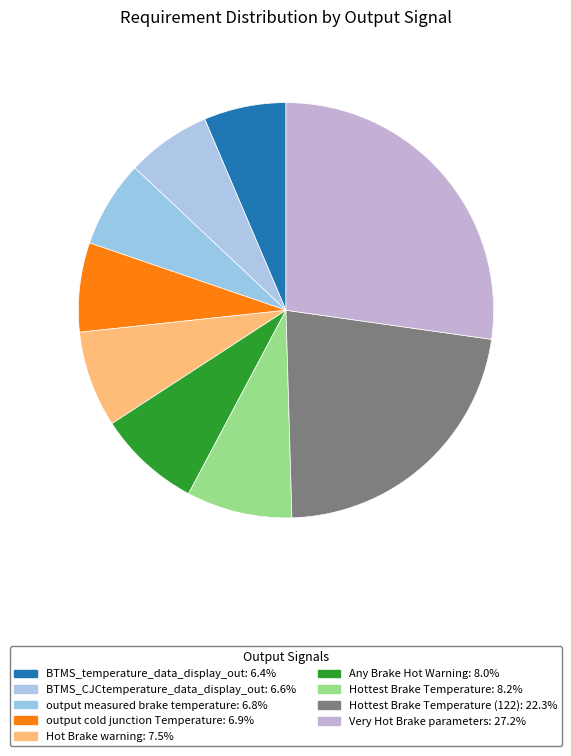

Which category has the smallest portion of the pie?

BTMS_temperature_data_display_out